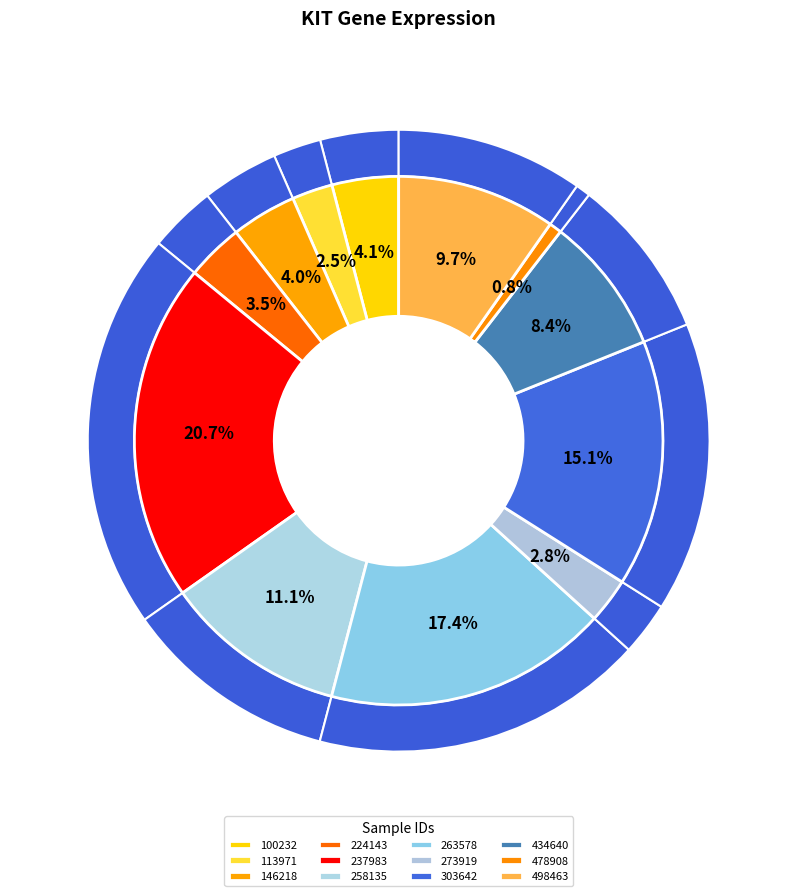

Rank the categories by value from highest to lowest.

237983, 263578, 303642, 258135, 498463, 434640, 100232, 146218, 224143, 273919, 113971, 478908